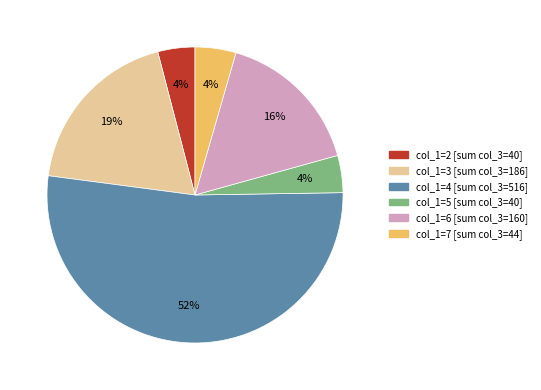

To the nearest percent, what is the average slice percentage?

17%